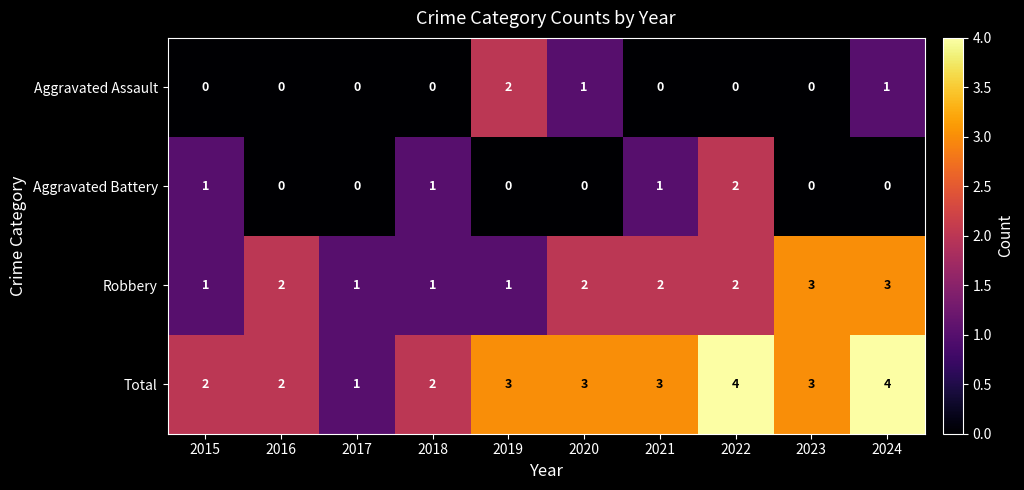

What is the sum of the Robbery values at 2023 and 2019?

4